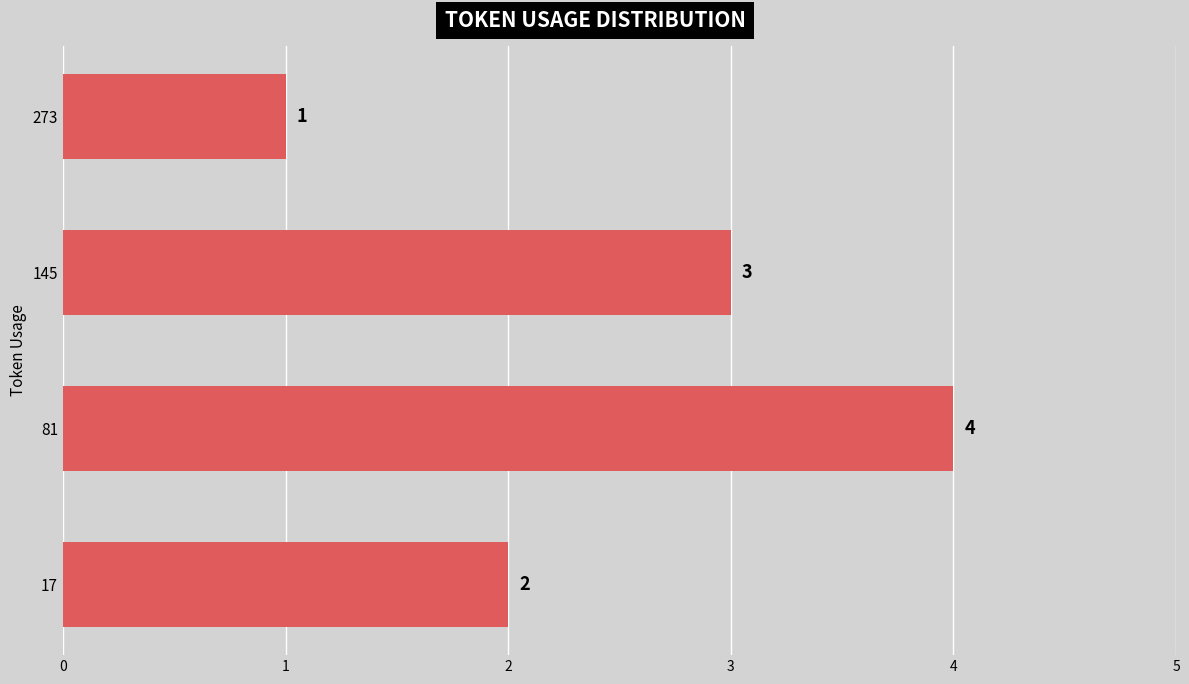

At which label is the value closest to 2?

17